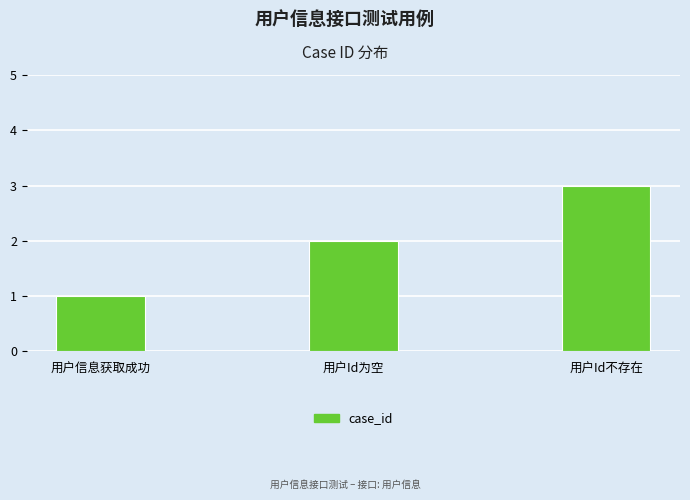

What is the smallest value displayed?

1